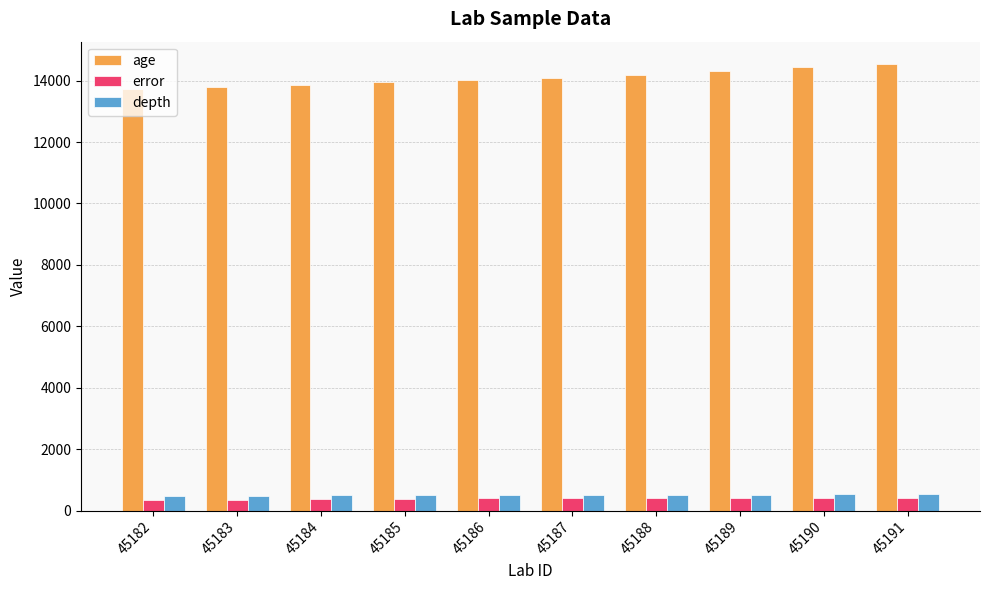

What is the maximum value for depth?

540.0